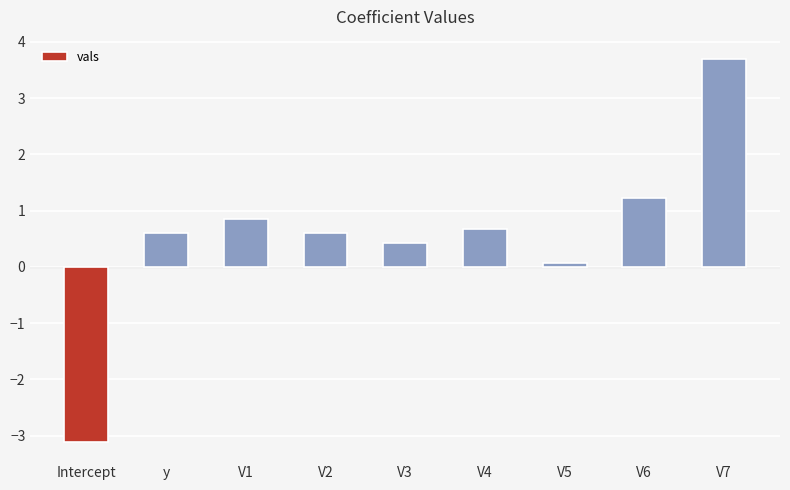

What is the difference between the values at V1 and V7?

2.8